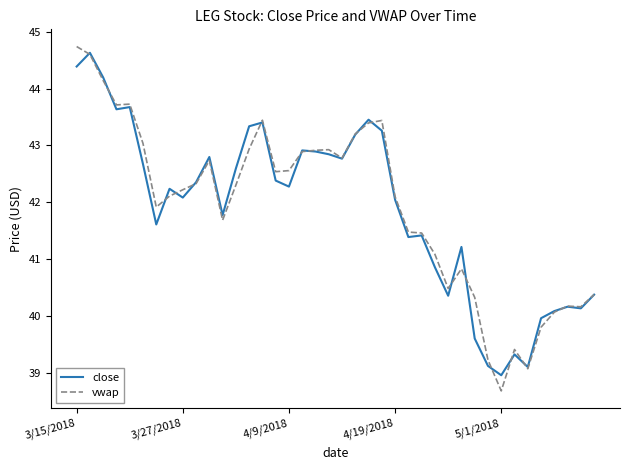

What are all the series names shown in the legend?

close, vwap